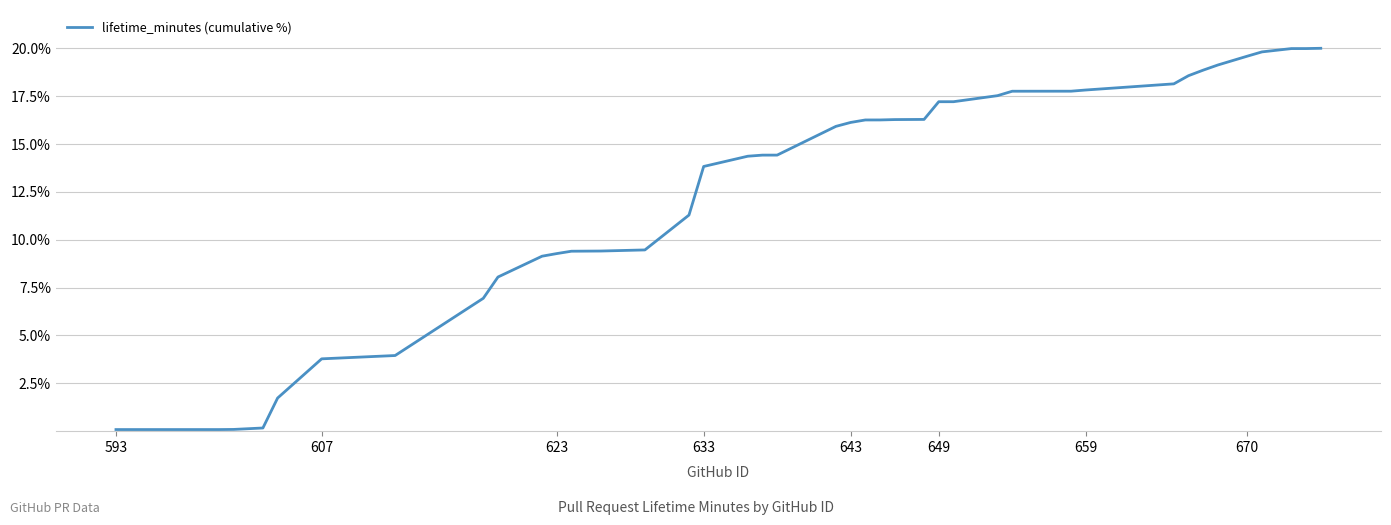

How many categories are shown in the chart?

40